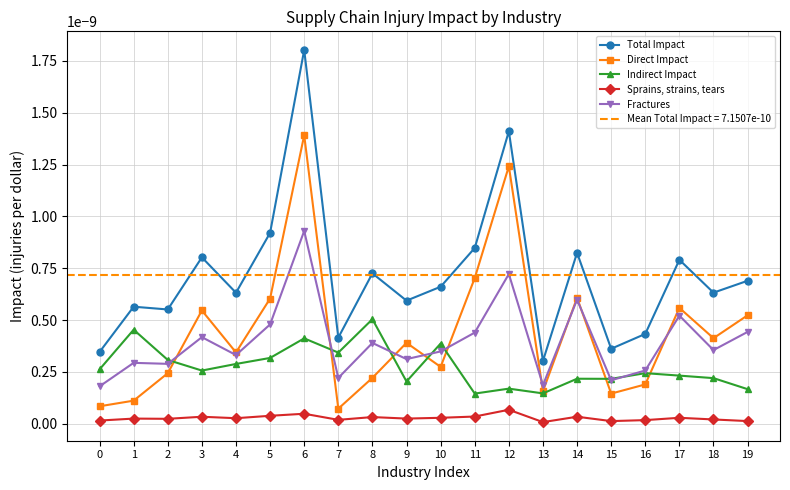

The Direct Impact series shows 0.0 at 3. True or false?

False